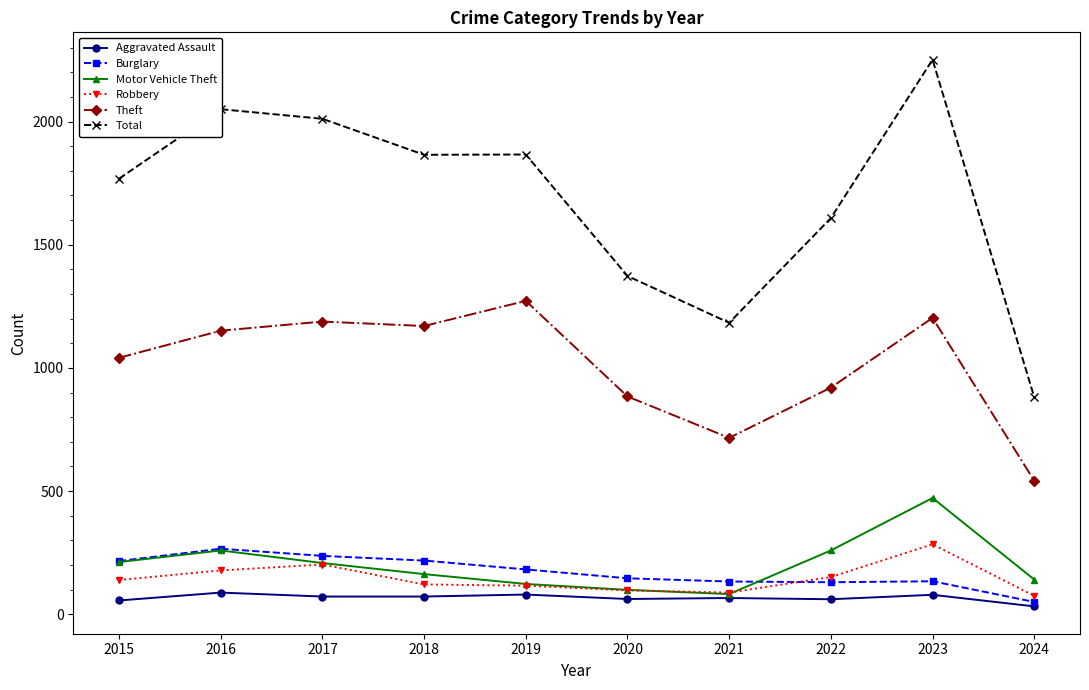

Rank the series at 2018 from highest to lowest value.

Total, Theft, Burglary, Motor Vehicle Theft, Robbery, Aggravated Assault